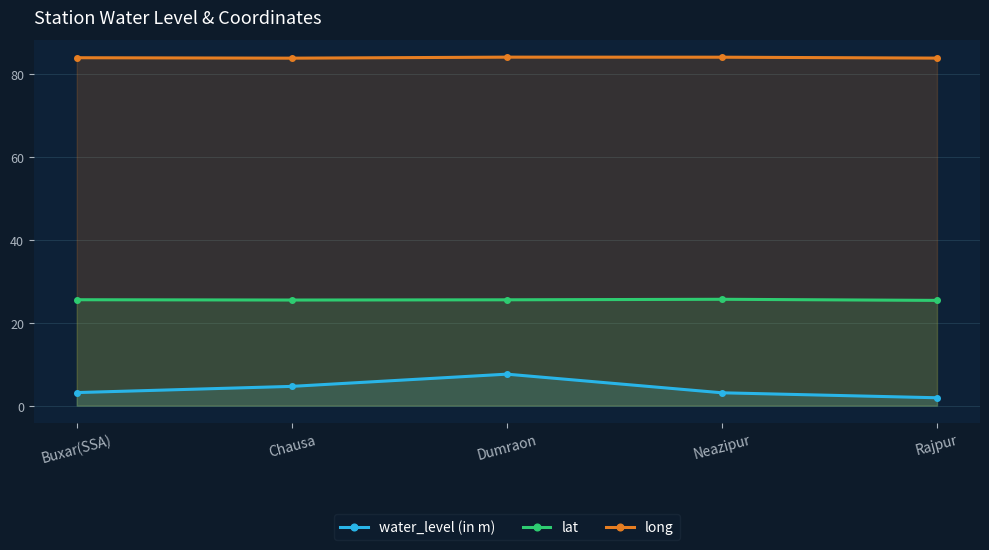

What is the sum of all lat values?

127.7